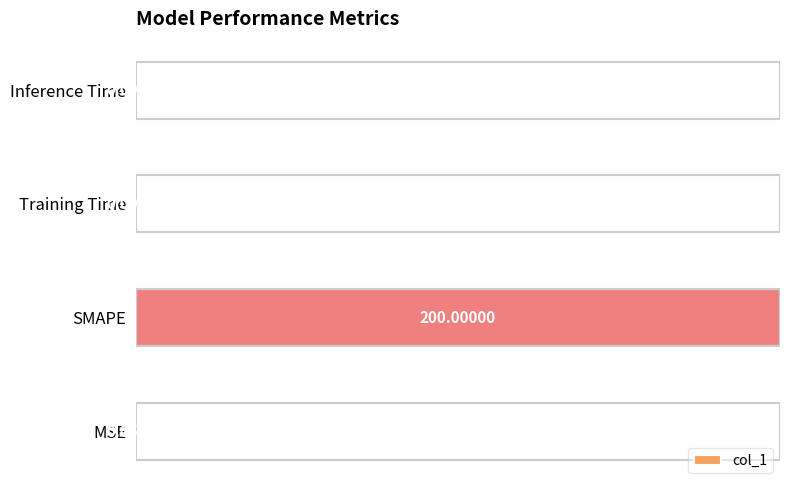

What is the sum of all values?

200.1